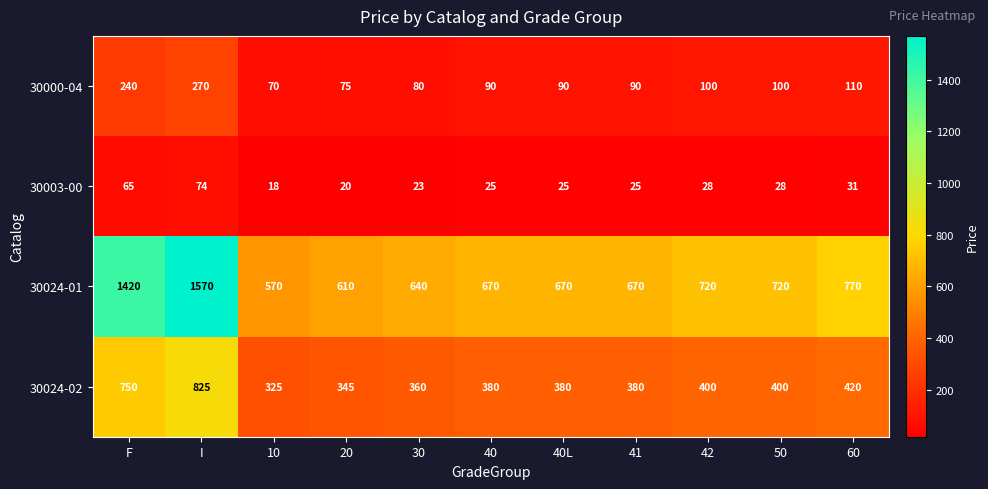

At which category is the sum across all series the highest?

I